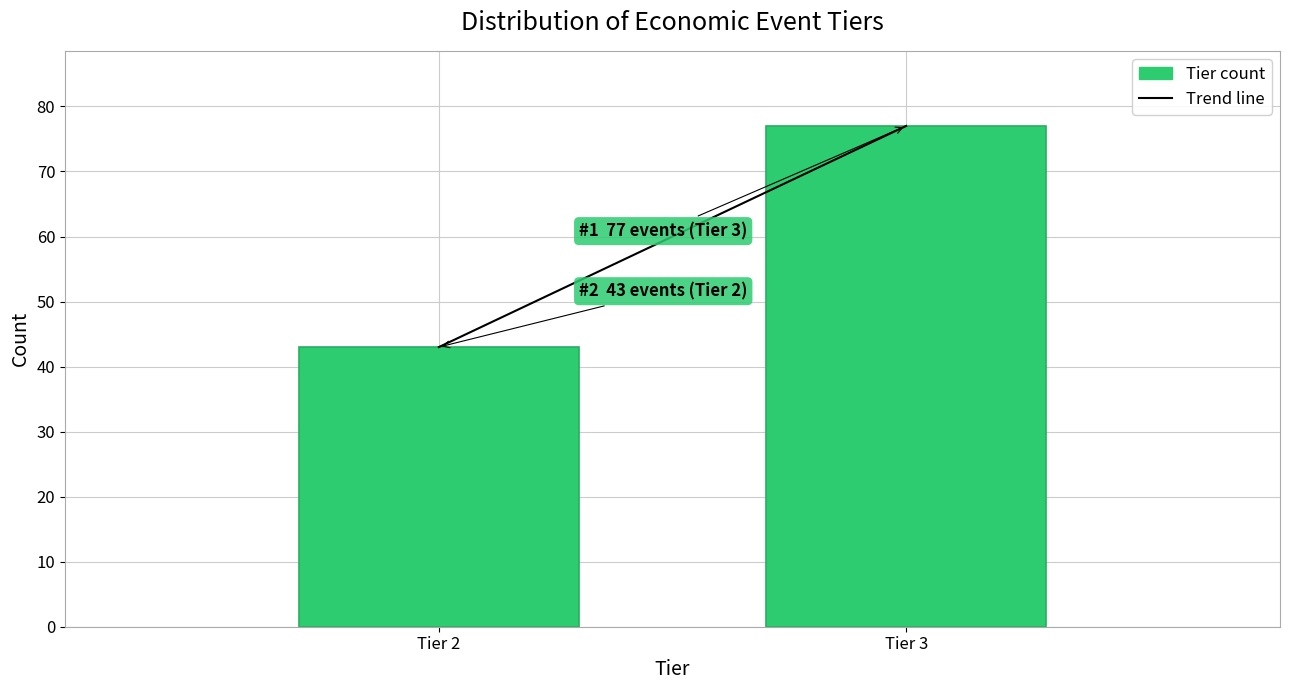

Reading left to right, extract all data points from this chart.

43	77